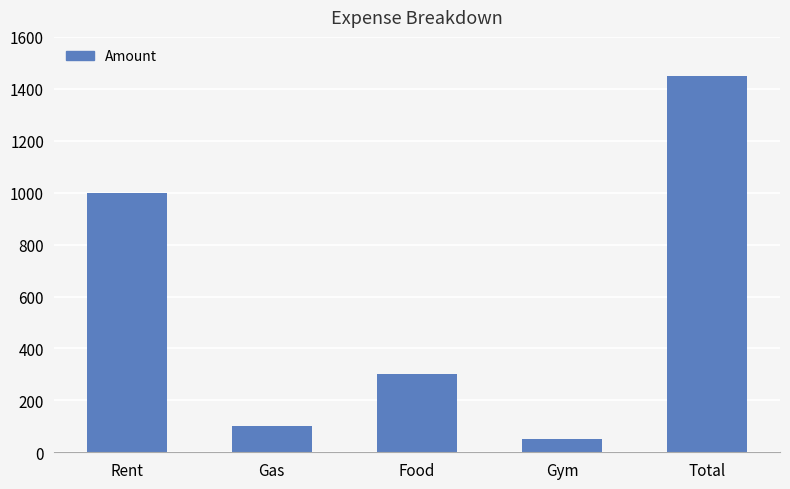

Which has a higher value, Gym or Rent?

Rent